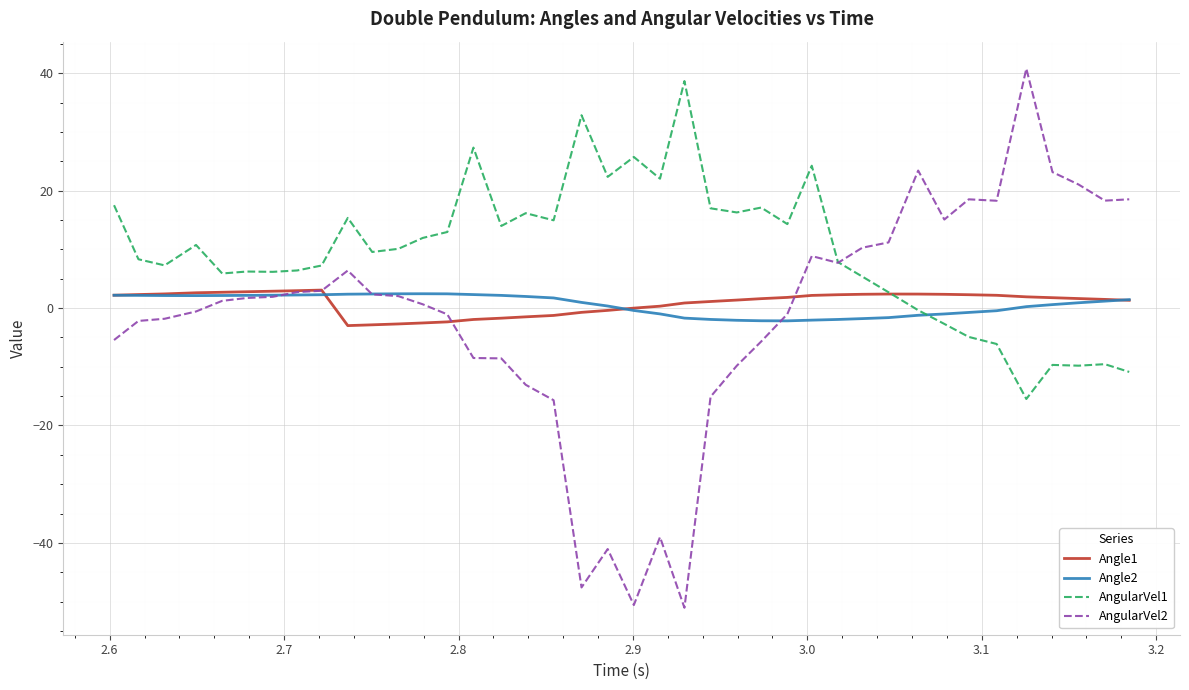

Which series has the largest total across all categories?

AngularVel1